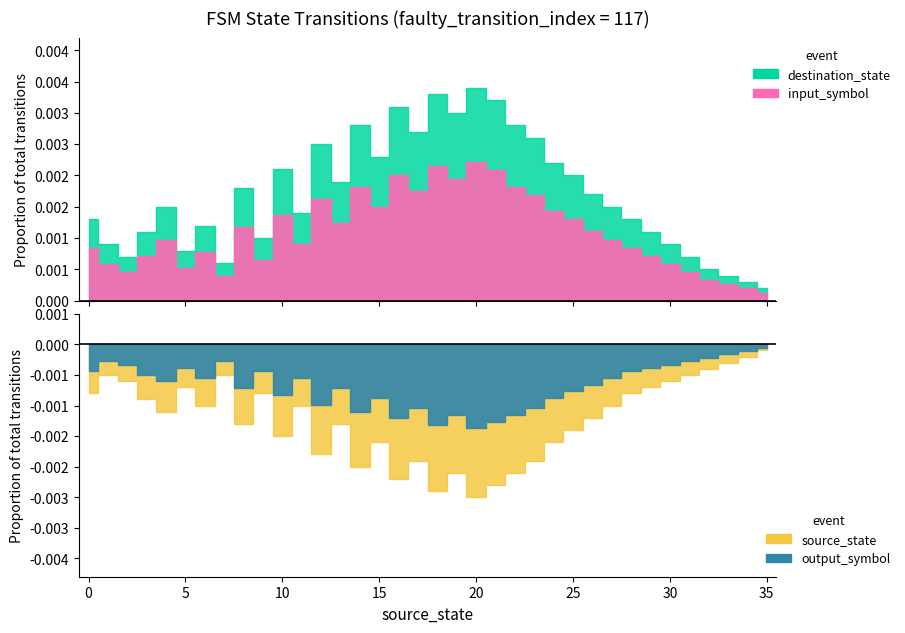

Which series ends up on top after the final intersection of destination_state and source_state?

source_state